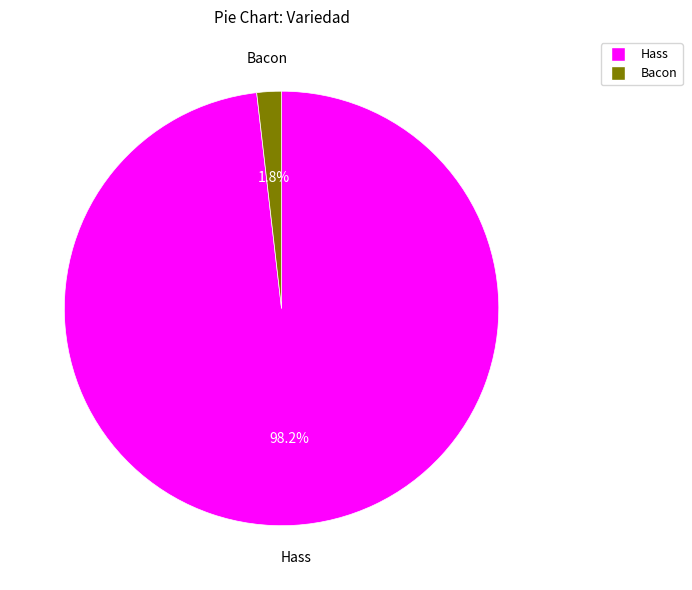

Is there a majority slice in this chart?

Yes